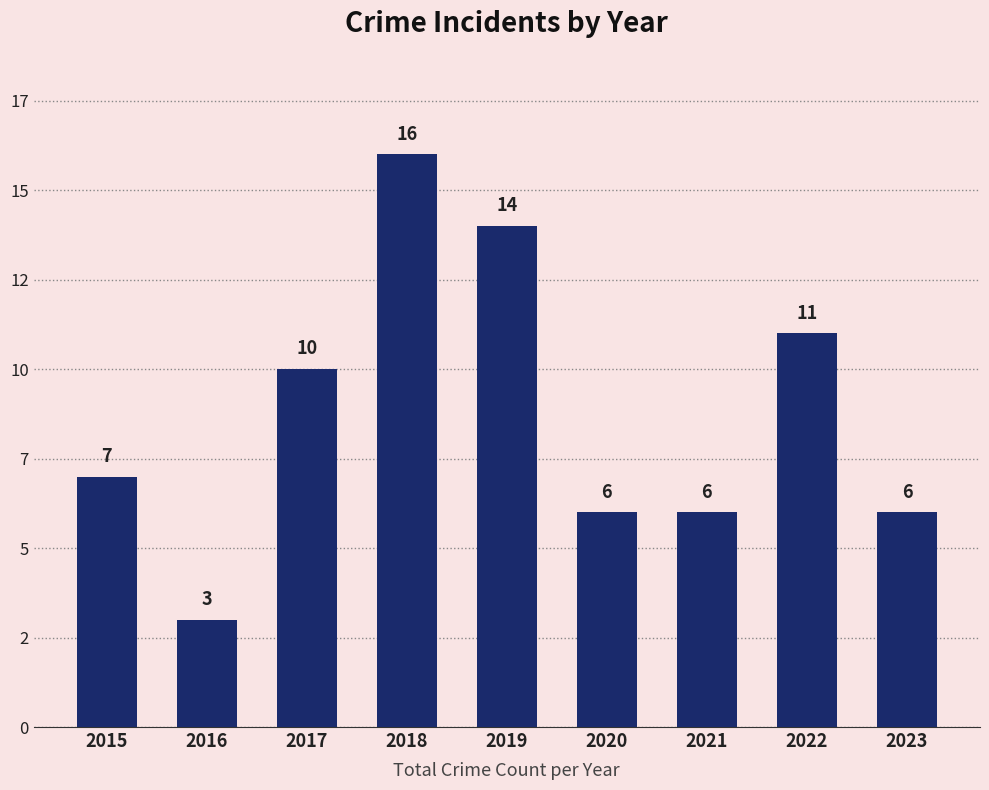

Rank the categories by value from lowest to highest.

2016, 2020, 2021, 2023, 2015, 2017, 2022, 2019, 2018